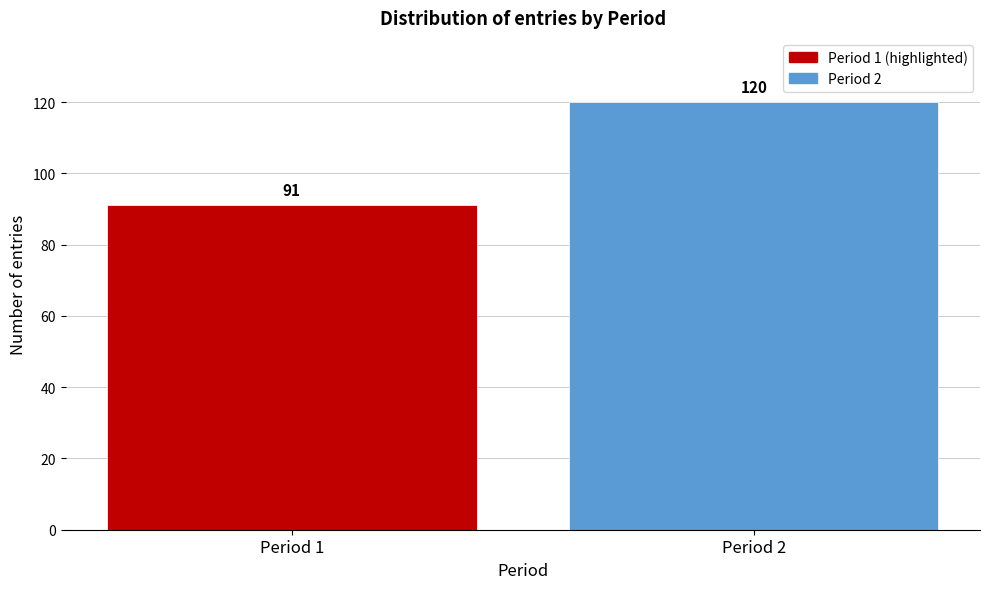

Reading right to left, transcribe all the data shown in this chart.

Period 2=120	Period 1=91